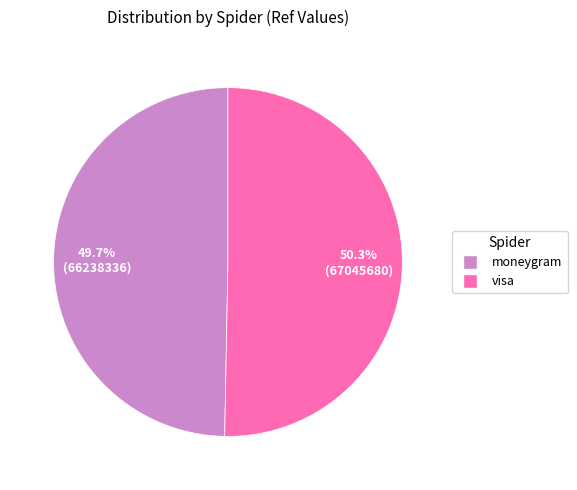

Rank the categories by value from lowest to highest.

moneygram, visa